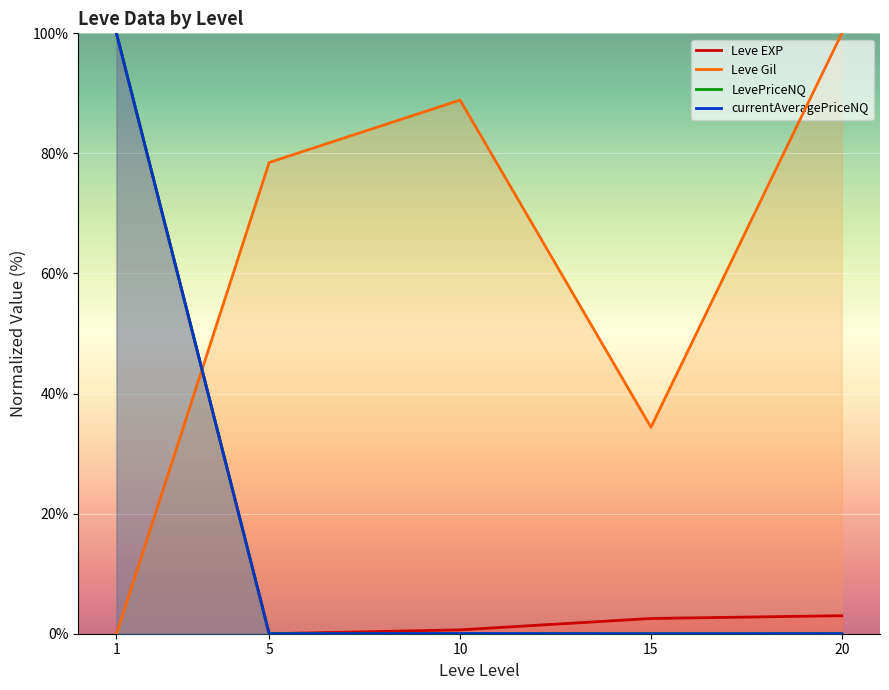

At which label is currentAveragePriceNQ closest to 50?

10